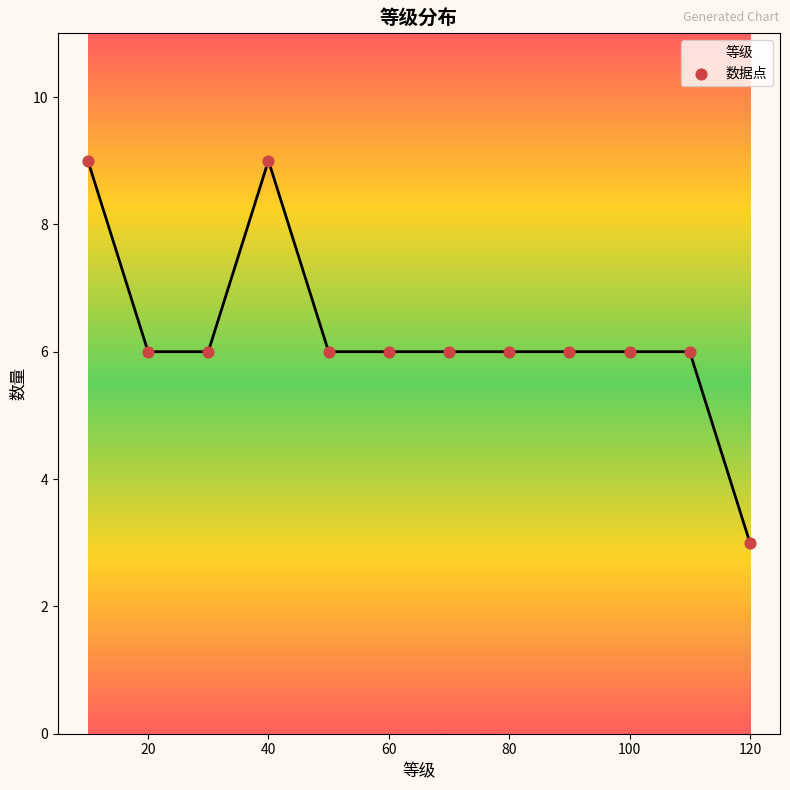

What is the ratio of the value at 40 to the value at 9?

1.0